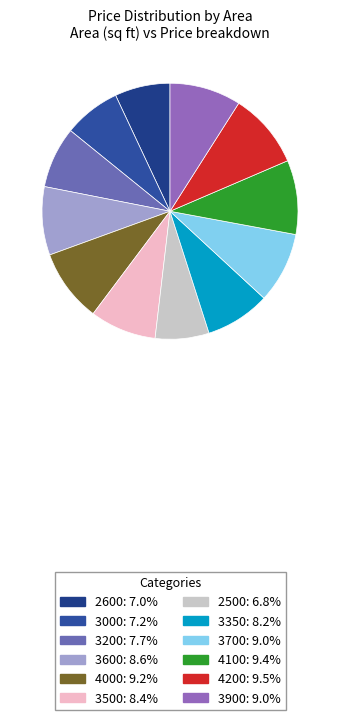

Is the sum of 3600 and 3700 greater than half?

No